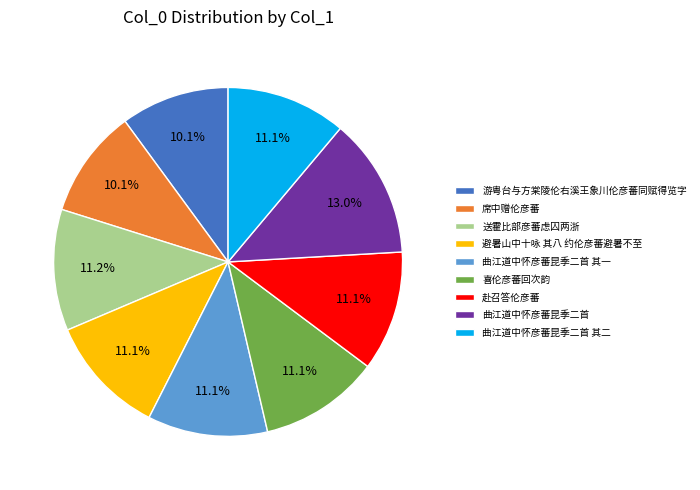

Count the number of slices in the pie.

9